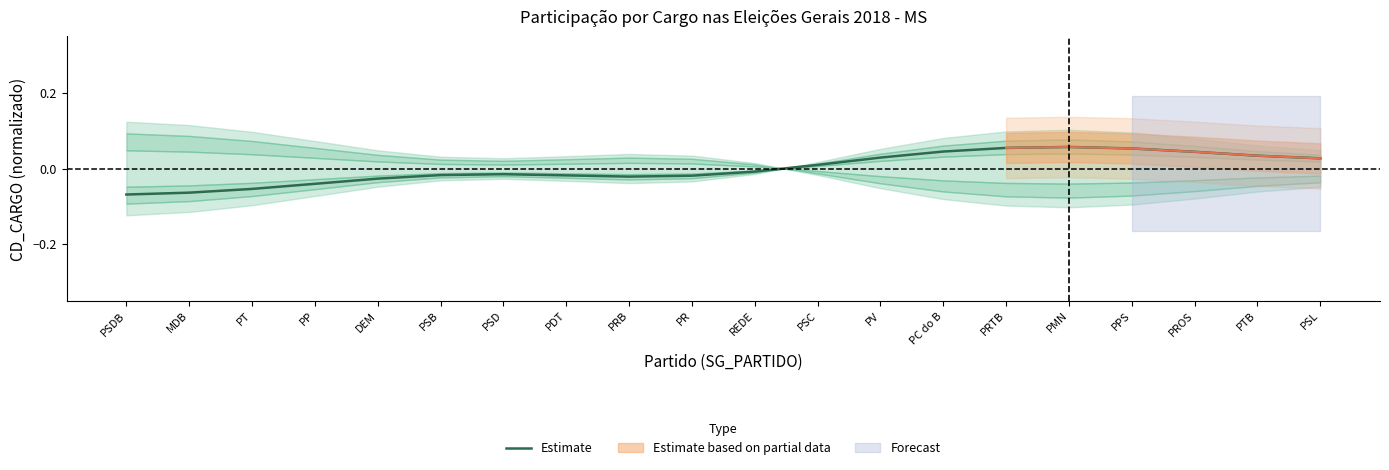

Count the number of values greater than 0.

9